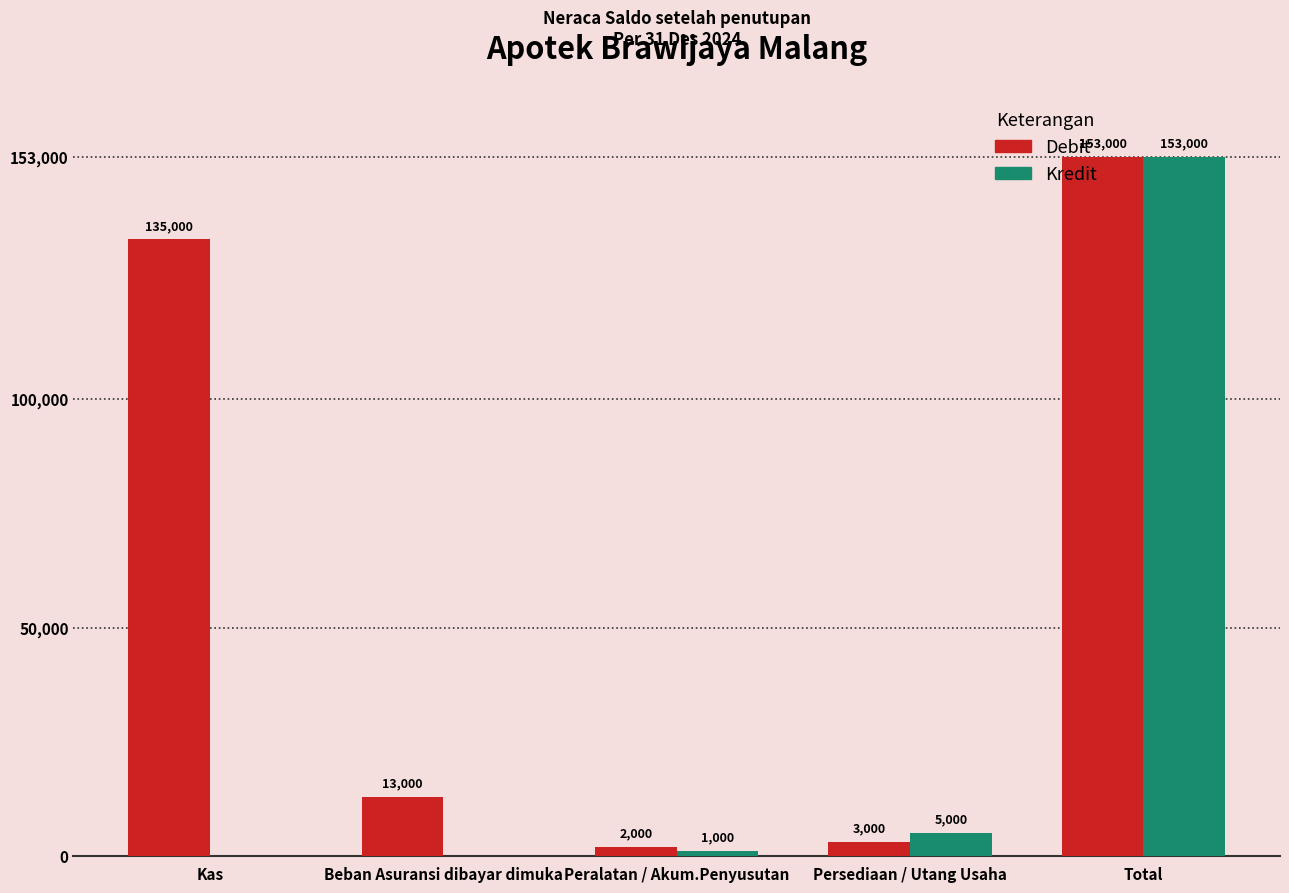

Between Kas and Beban Asuransi dibayar dimuka, which series saw the biggest shift?

Debit